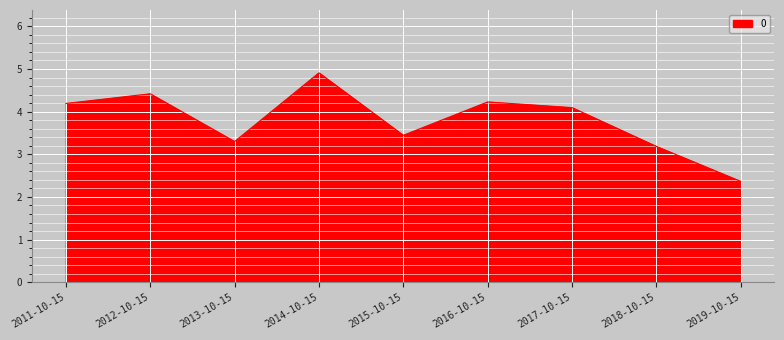

Is it true that the value at 2015-10-15 is 1.2?

False